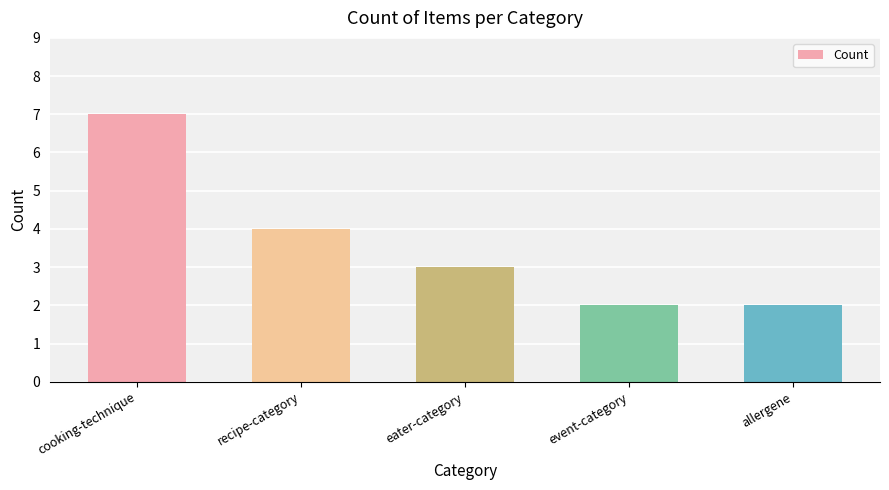

Is it true that the value at event-category is 2?

True